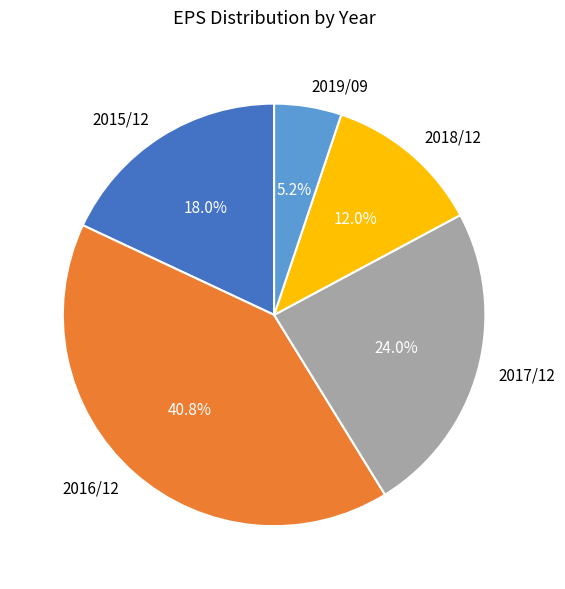

To the nearest percent, what is the average slice percentage?

20%